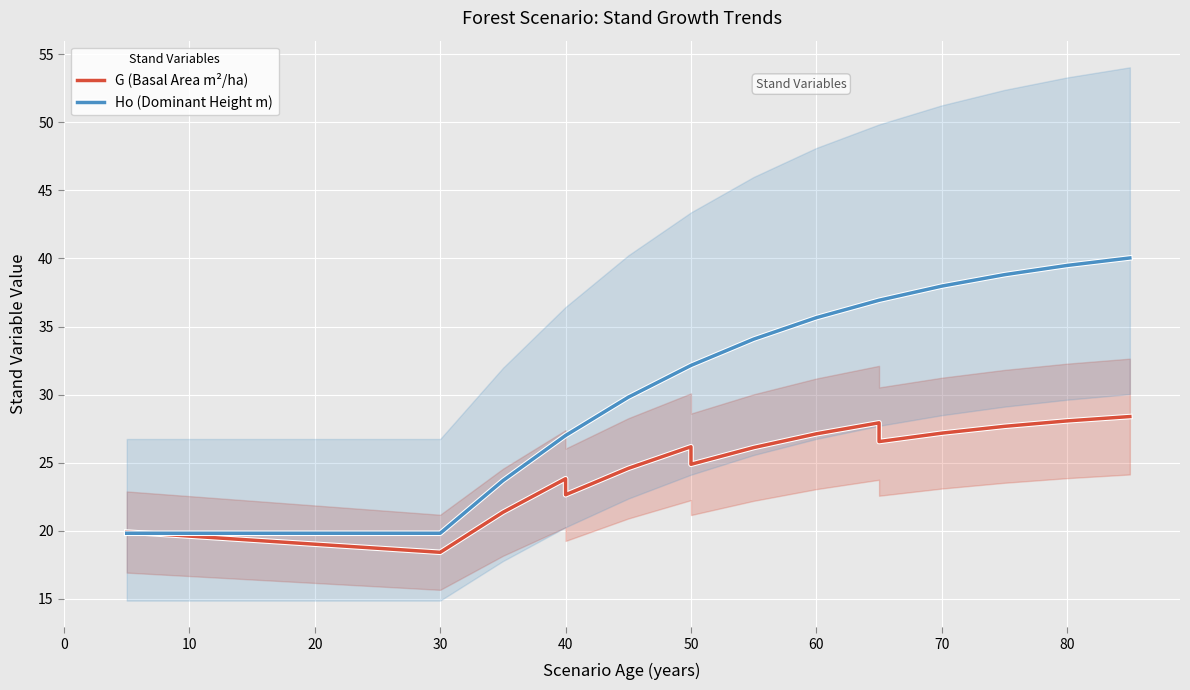

How many times do Ho (Dominant Height m) and G (Basal Area m²/ha) cross each other?

1